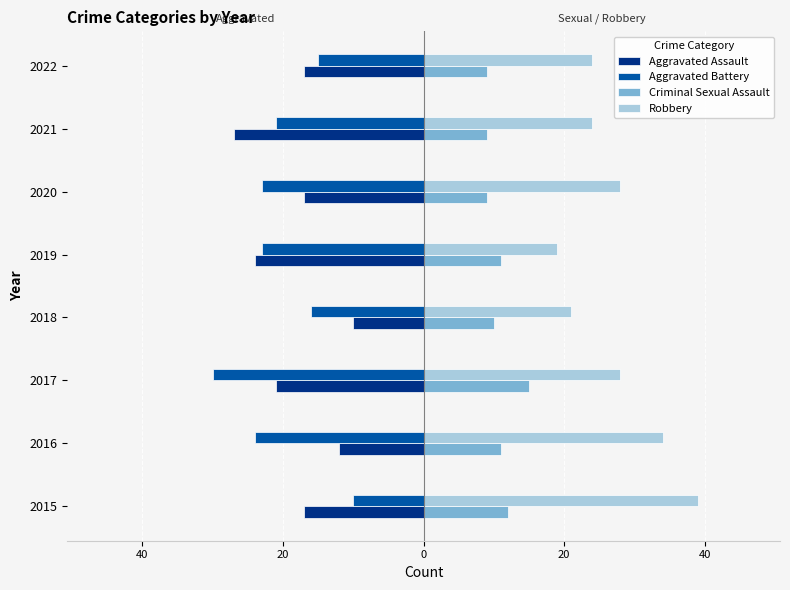

What are all the series names shown in the legend?

Aggravated Assault, Aggravated Battery, Criminal Sexual Assault, Robbery